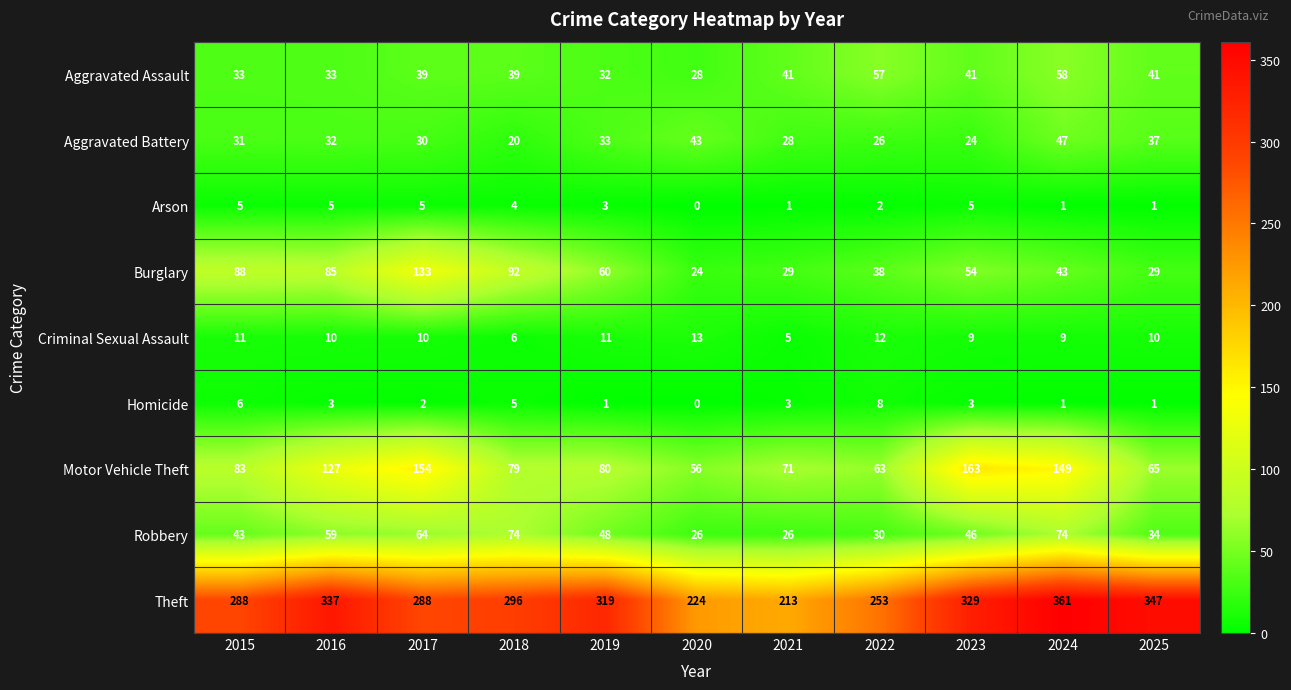

At which category is the sum across all series the highest?

2024